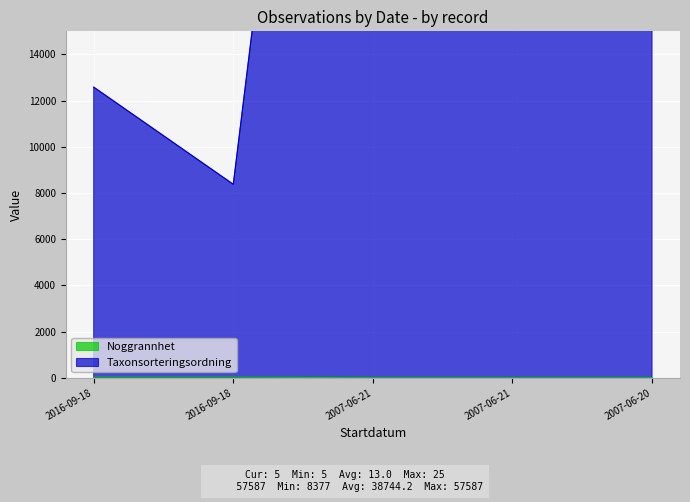

Which series changed the most between 2007-06-21 and 2007-06-21?

Taxonsorteringsordning